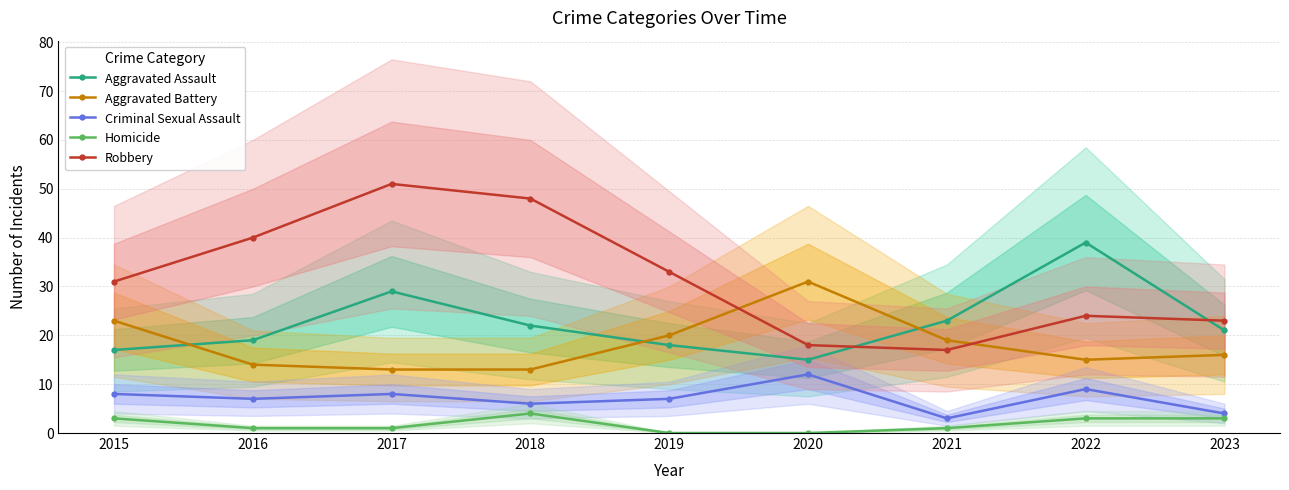

True or false: Homicide and Aggravated Battery intersect in this chart.

False